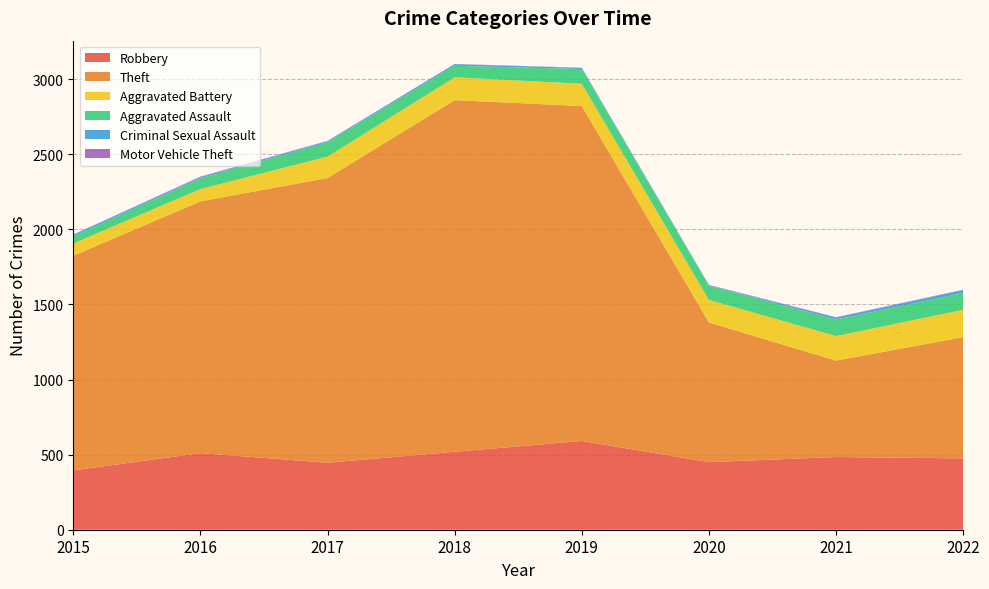

What is the total value across all series at 2016?

2351